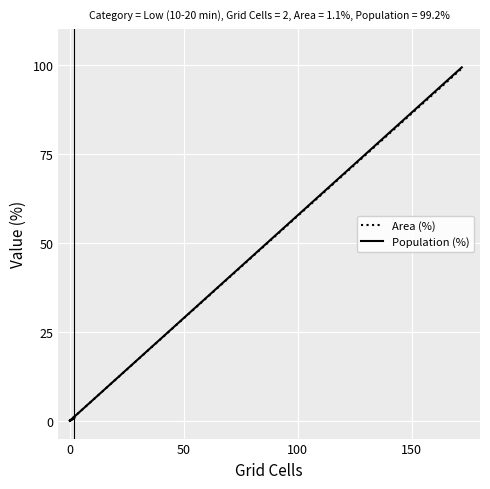

At 0, list the series in order from largest to smallest.

Area (%), Population (%)